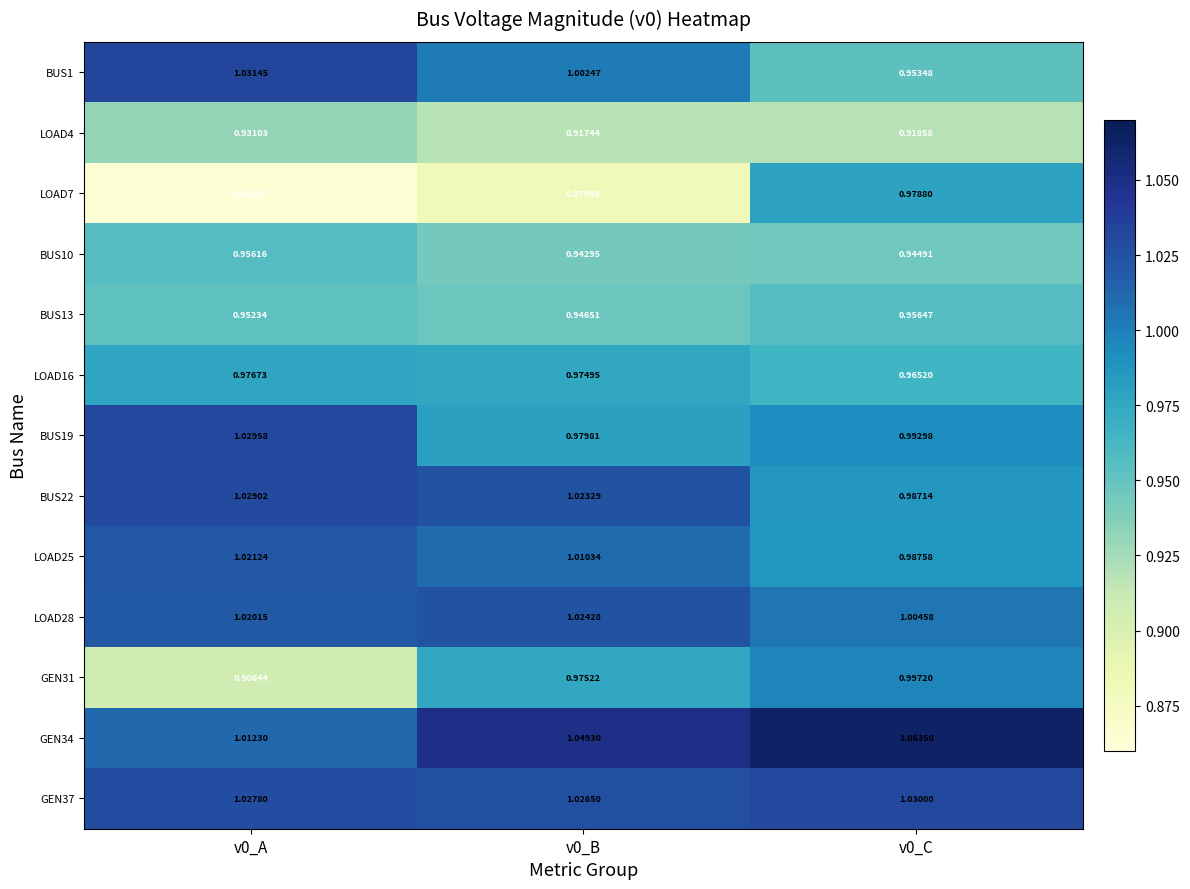

How many distinct data groups are displayed?

13